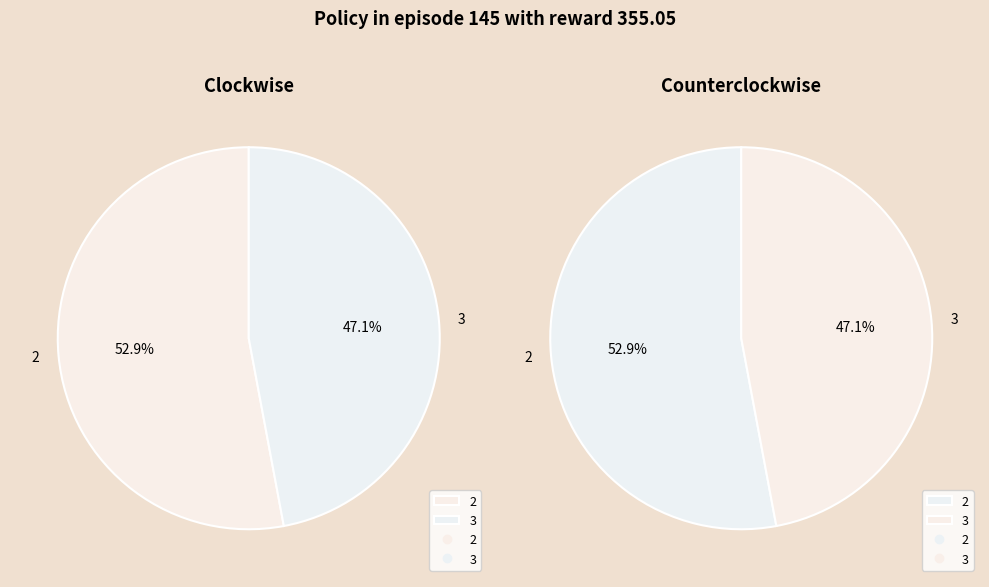

Is there a majority slice in this chart?

Yes